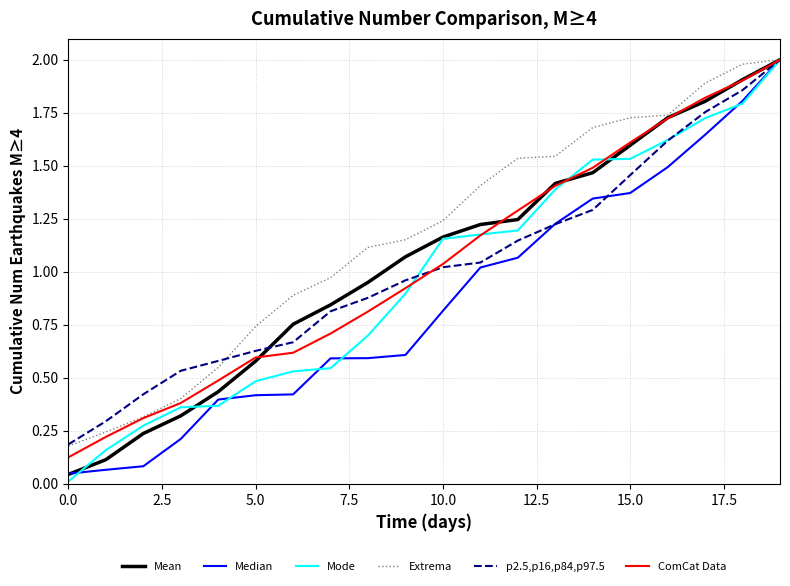

Which series has the largest total across all categories?

Extrema